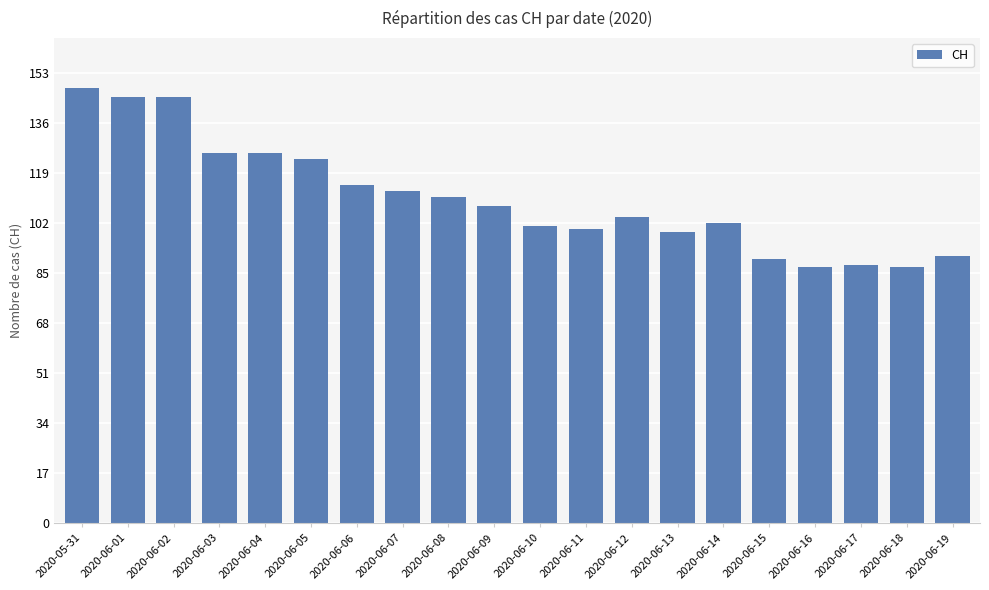

What is the maximum value shown in the chart?

148